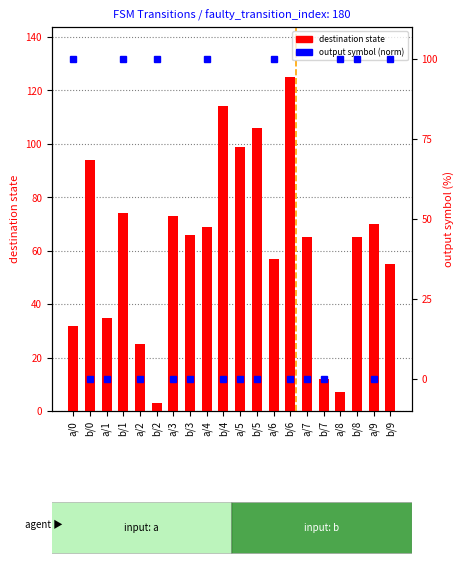

At which label does output_symbol reach its peak?

a/0